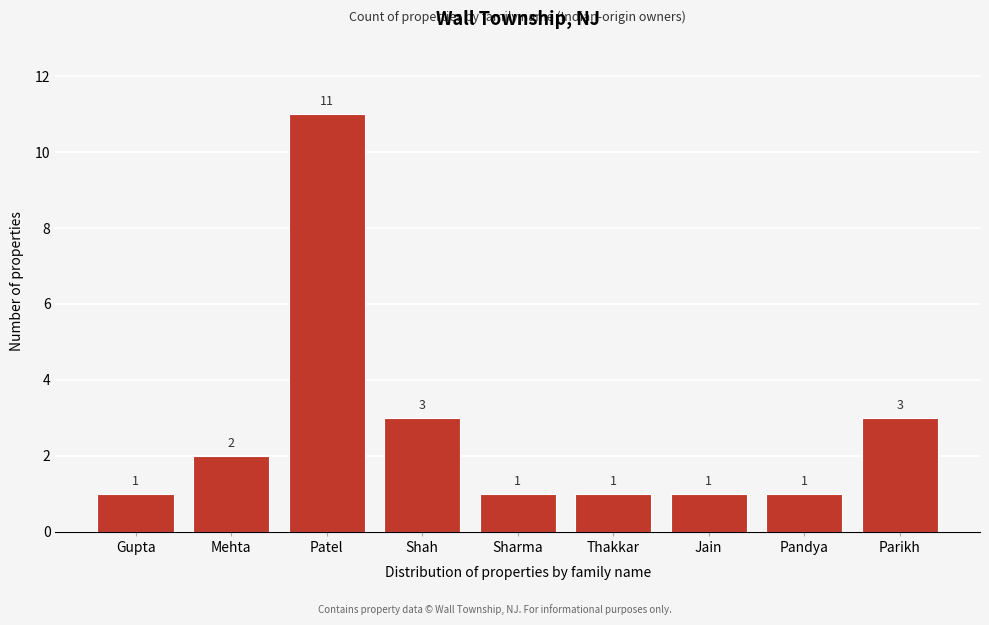

Reading left to right, list all the values displayed in this chart.

1	2	11	3	1	1	1	1	3